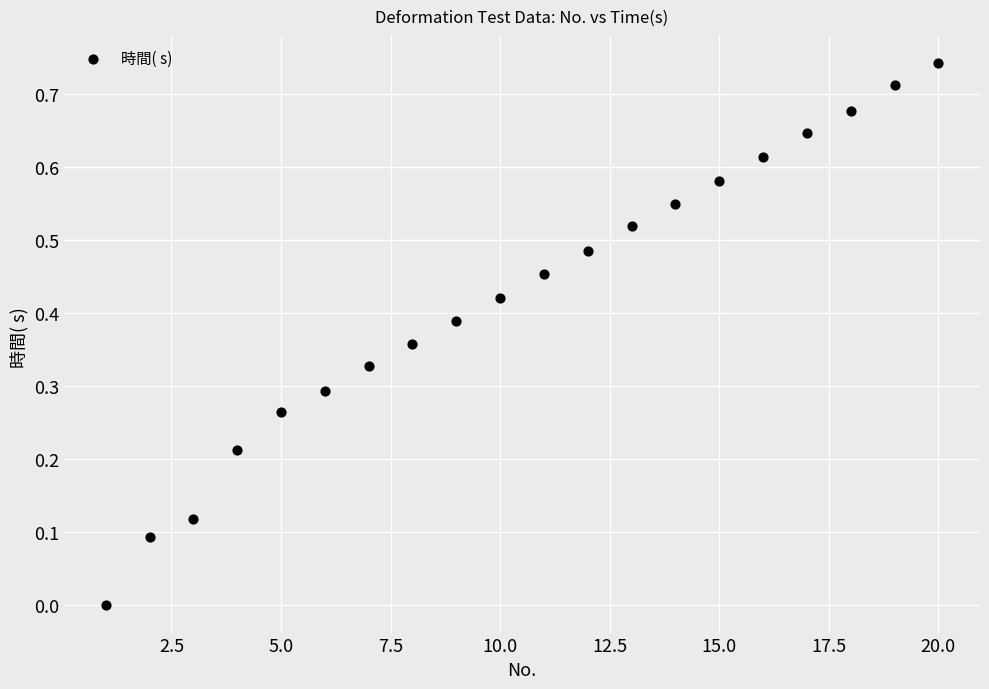

What is the range of X values (max minus min)?

19.0